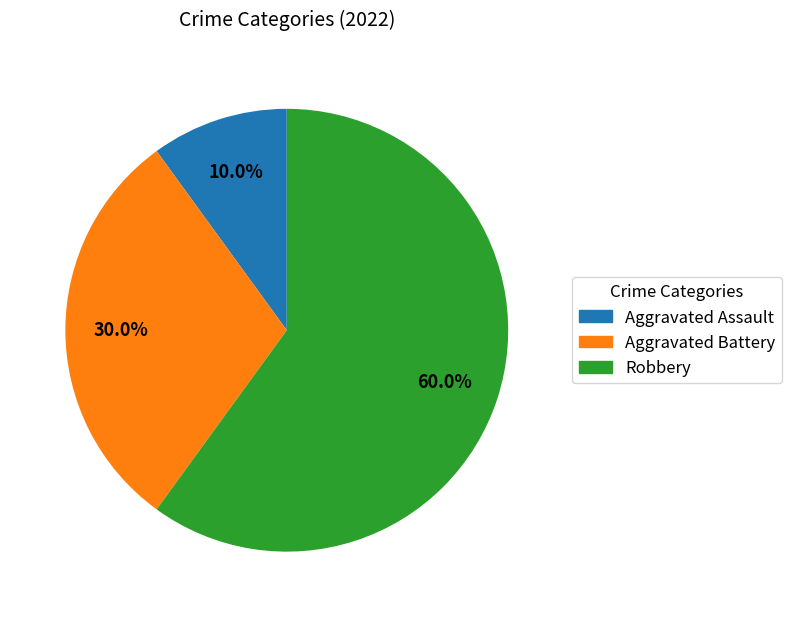

What is the smallest slice in the pie chart?

Aggravated Assault